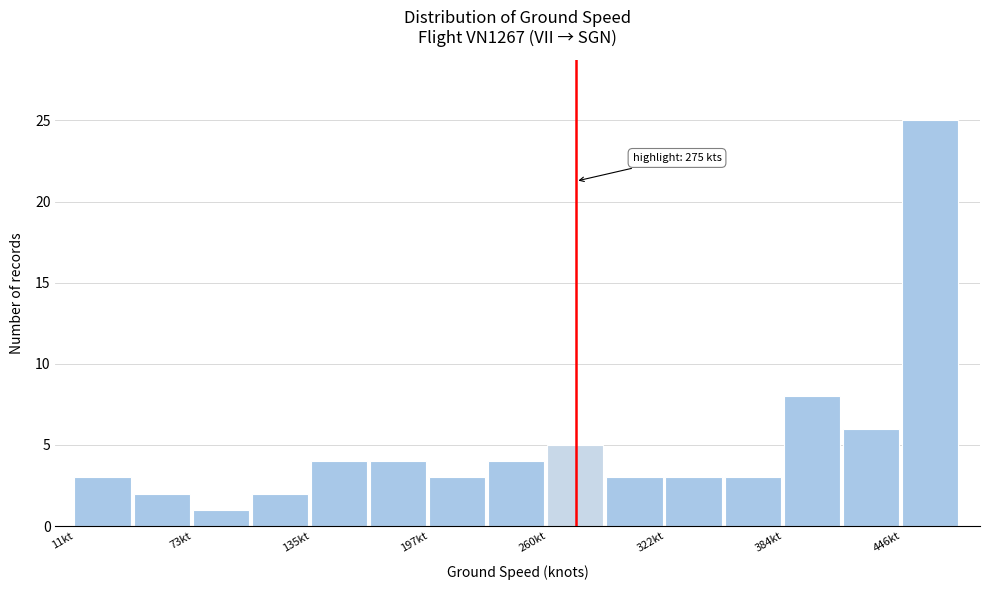

Around what value on the x-axis is the tallest bar? Give the approximate position of its centre, as read against the axis.

460